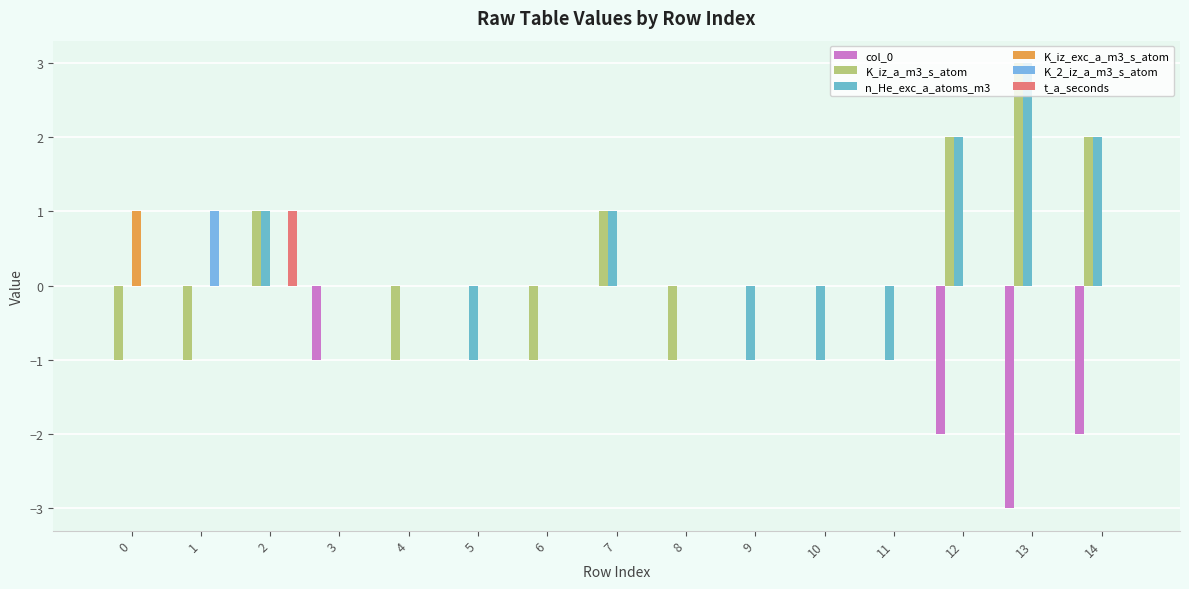

How many data points does each series have?

15